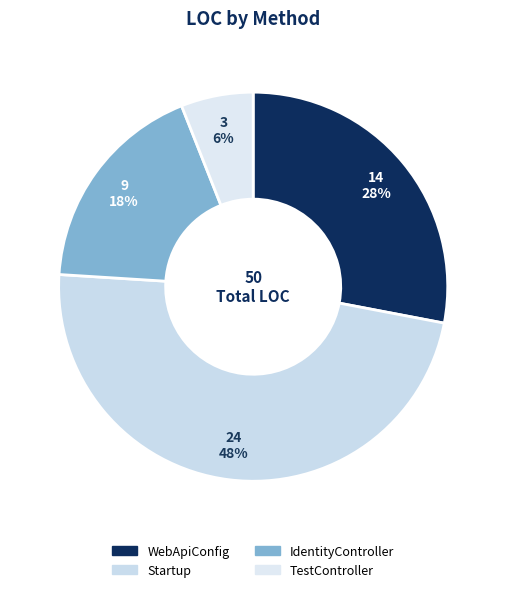

Which category has the biggest portion of the pie?

Startup